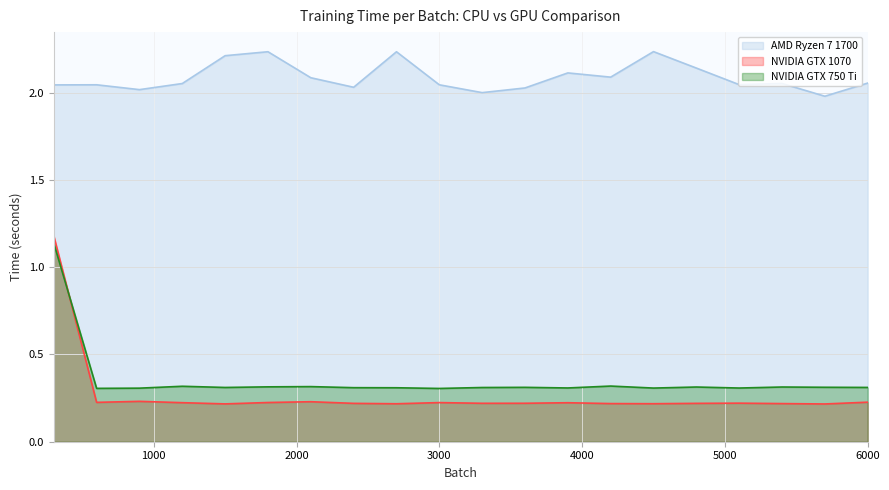

What is the total value across all series at 1200?

2.6